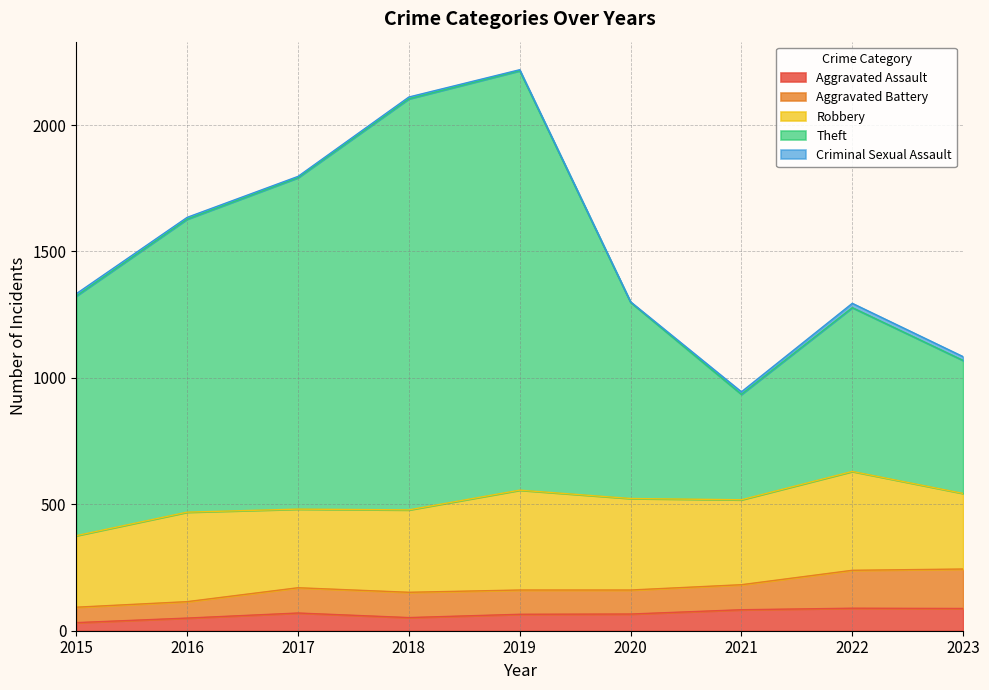

True or false: Aggravated Assault and Theft intersect in this chart.

False